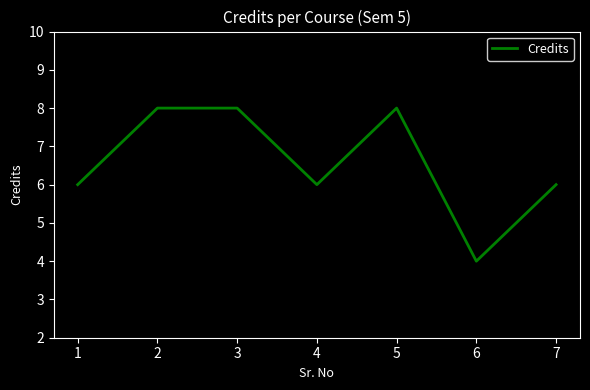

Approximately how many times larger is the value at 3 compared to 1?

1.3